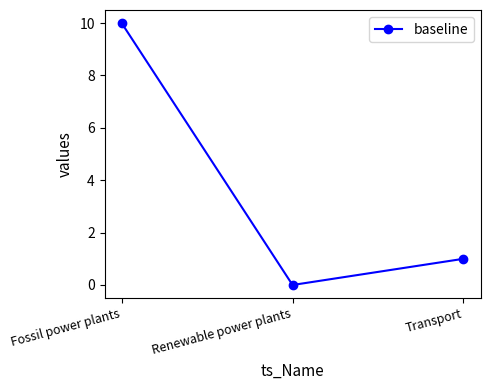

Is it true that the value at Transport is 1?

True